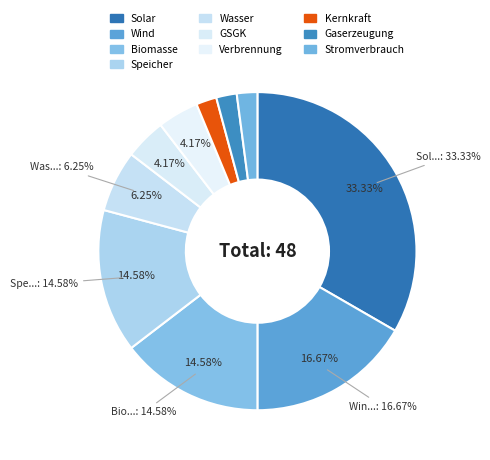

Rank the categories by value from lowest to highest.

Kernkraft, Gaserzeugung, Stromverbrauch, GSGK, Verbrennung, Wasser, Biomasse, Speicher, Wind, Solar